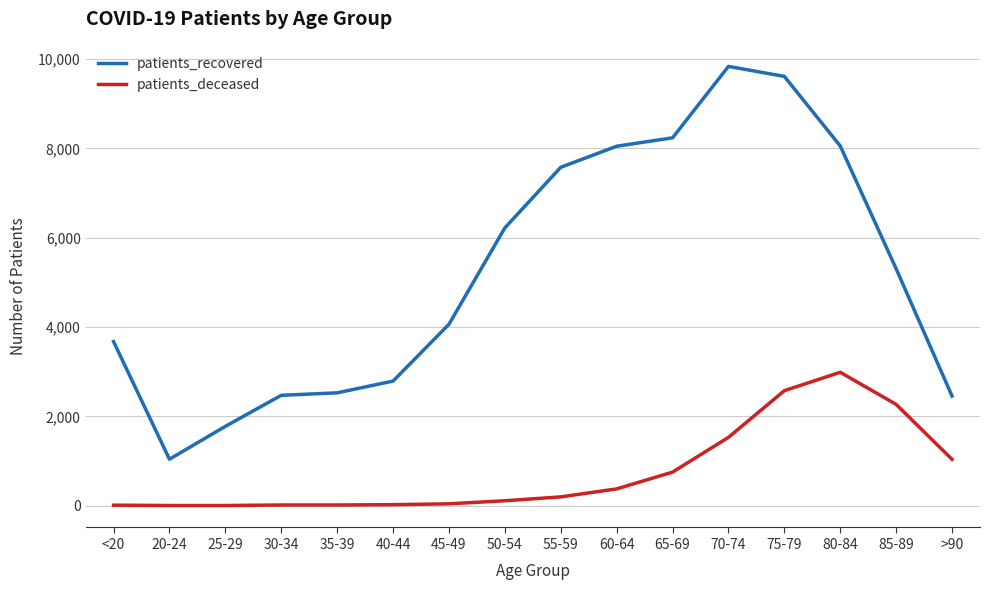

What is the difference between the second highest and second lowest values in the patients_recovered series?

7838